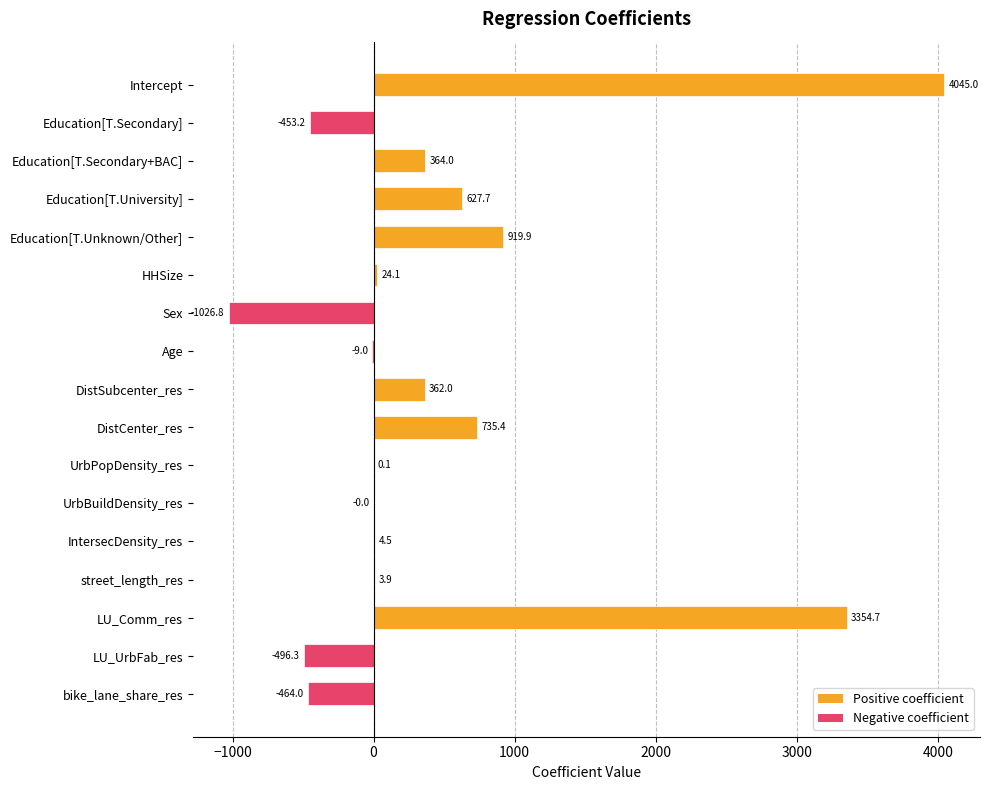

What is the maximum value shown in the chart?

4045.0